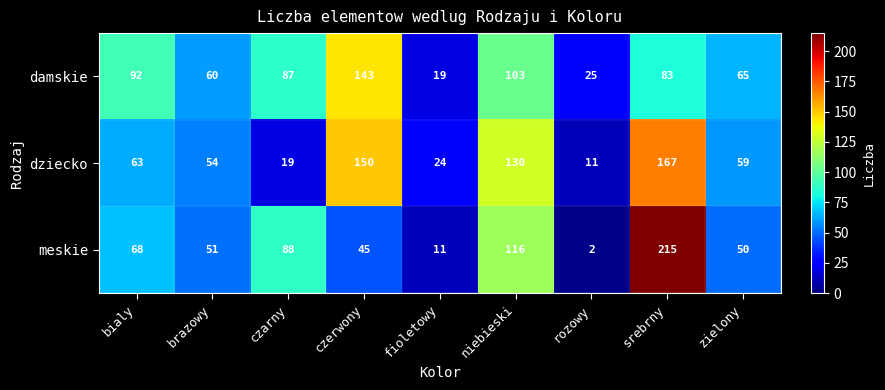

At which label is dziecko closest to 89?

bialy